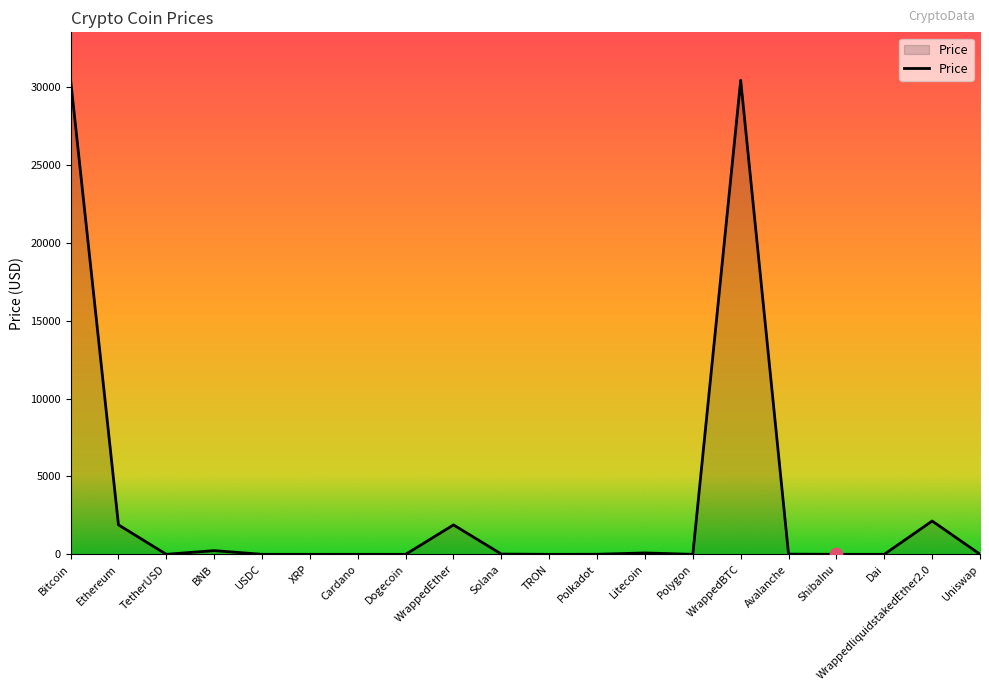

Which has a higher value, WrappedEther or Polkadot?

WrappedEther